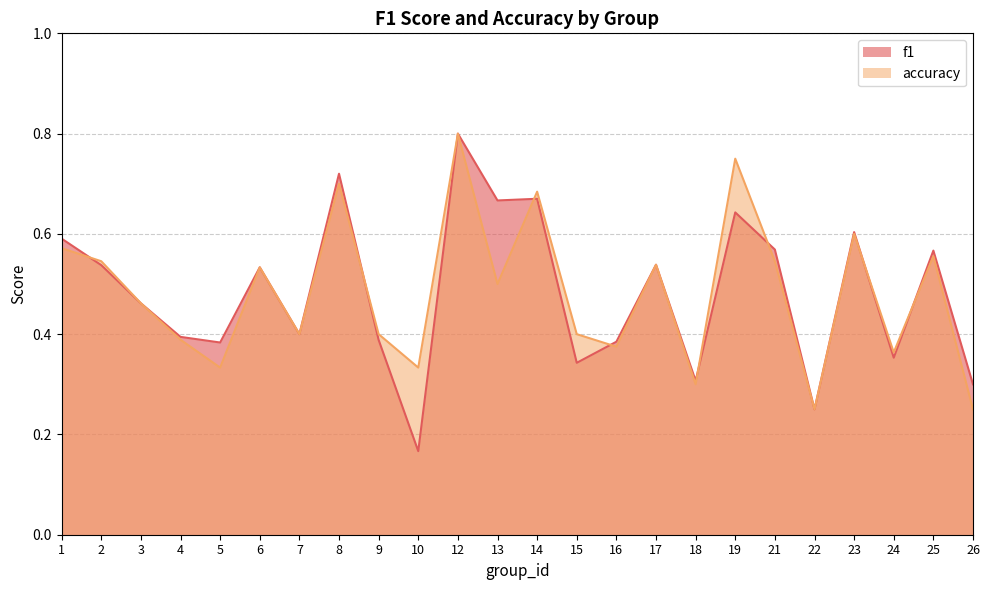

What are all the series names shown in the legend?

f1, accuracy